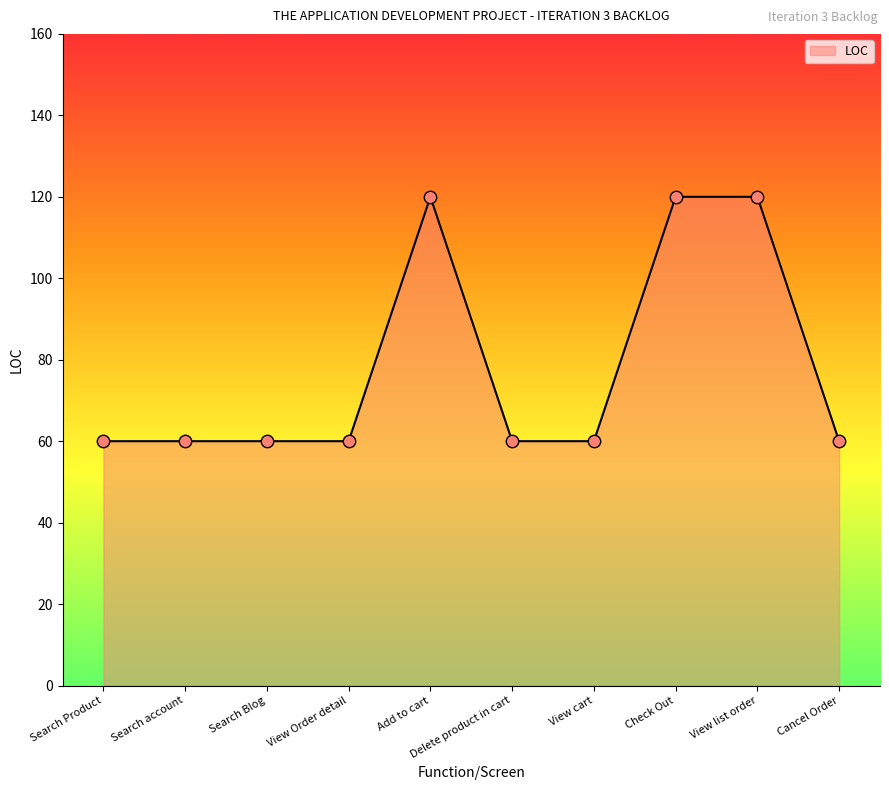

What is the change in value from Search Blog to Add to cart?

+60